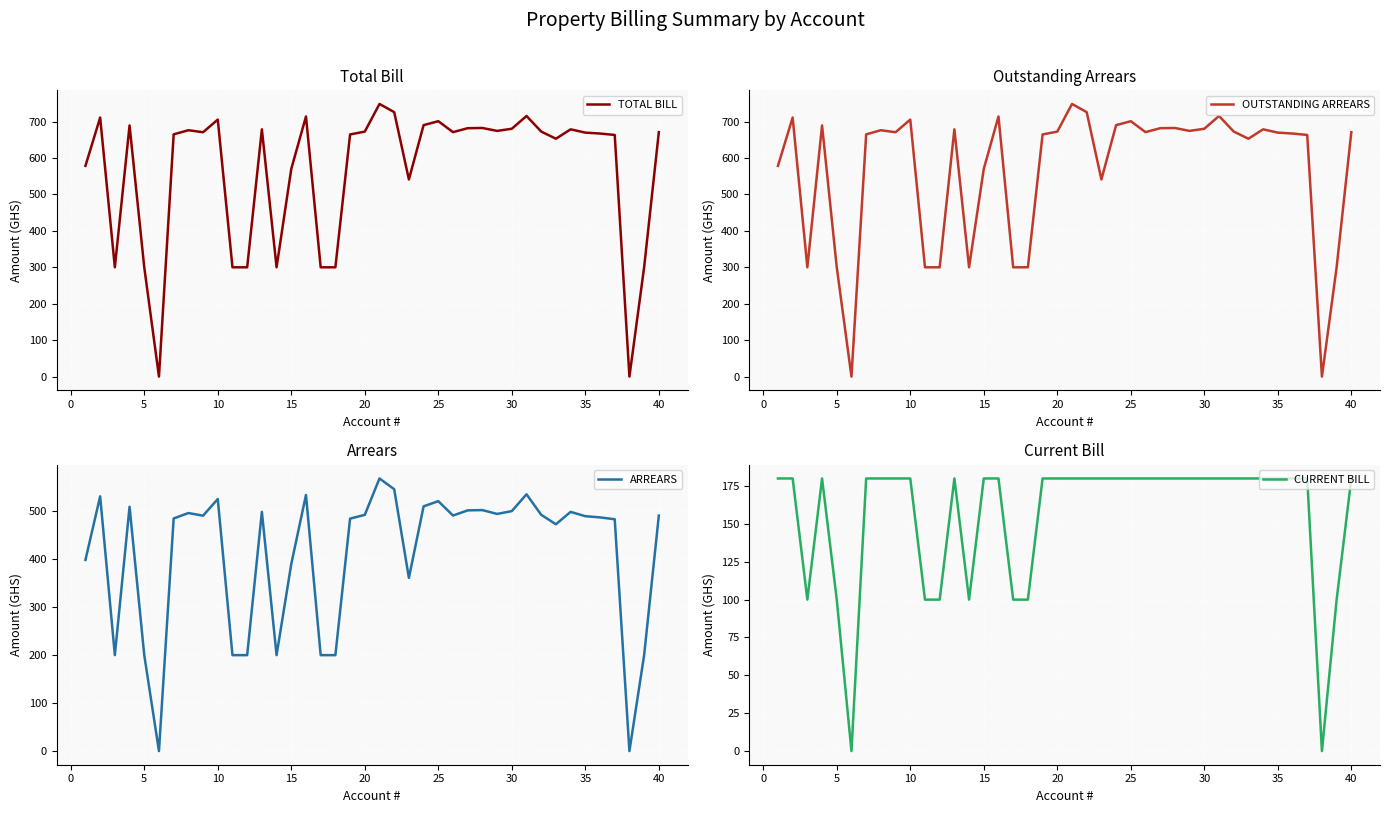

True or false: CURRENT BILL and OUTSTANDING ARREARS cross at least once.

False